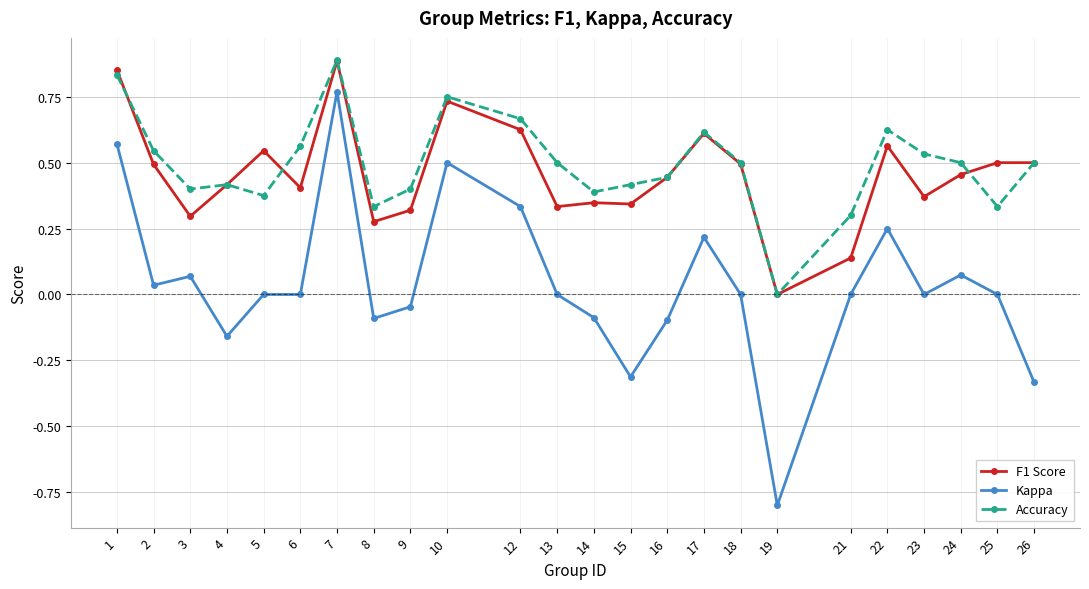

At which category is the sum across all series the highest?

7